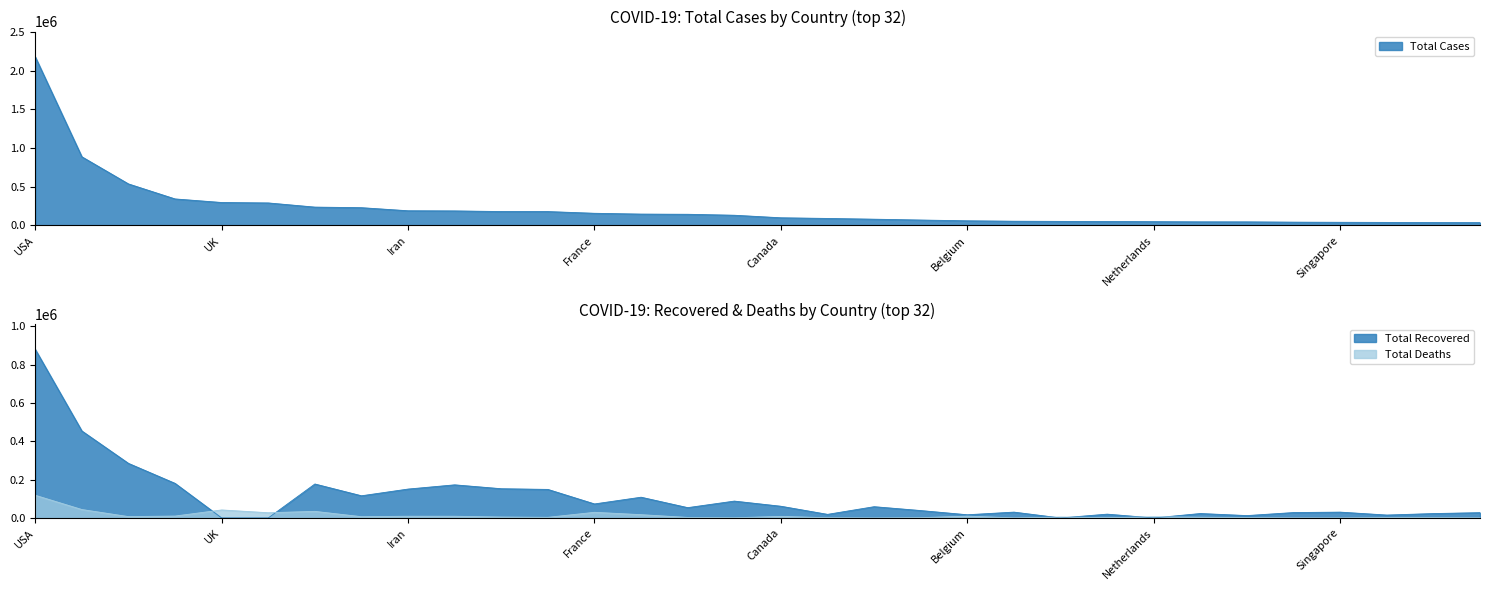

Where does the Total Recovered series first go above 53721?

USA